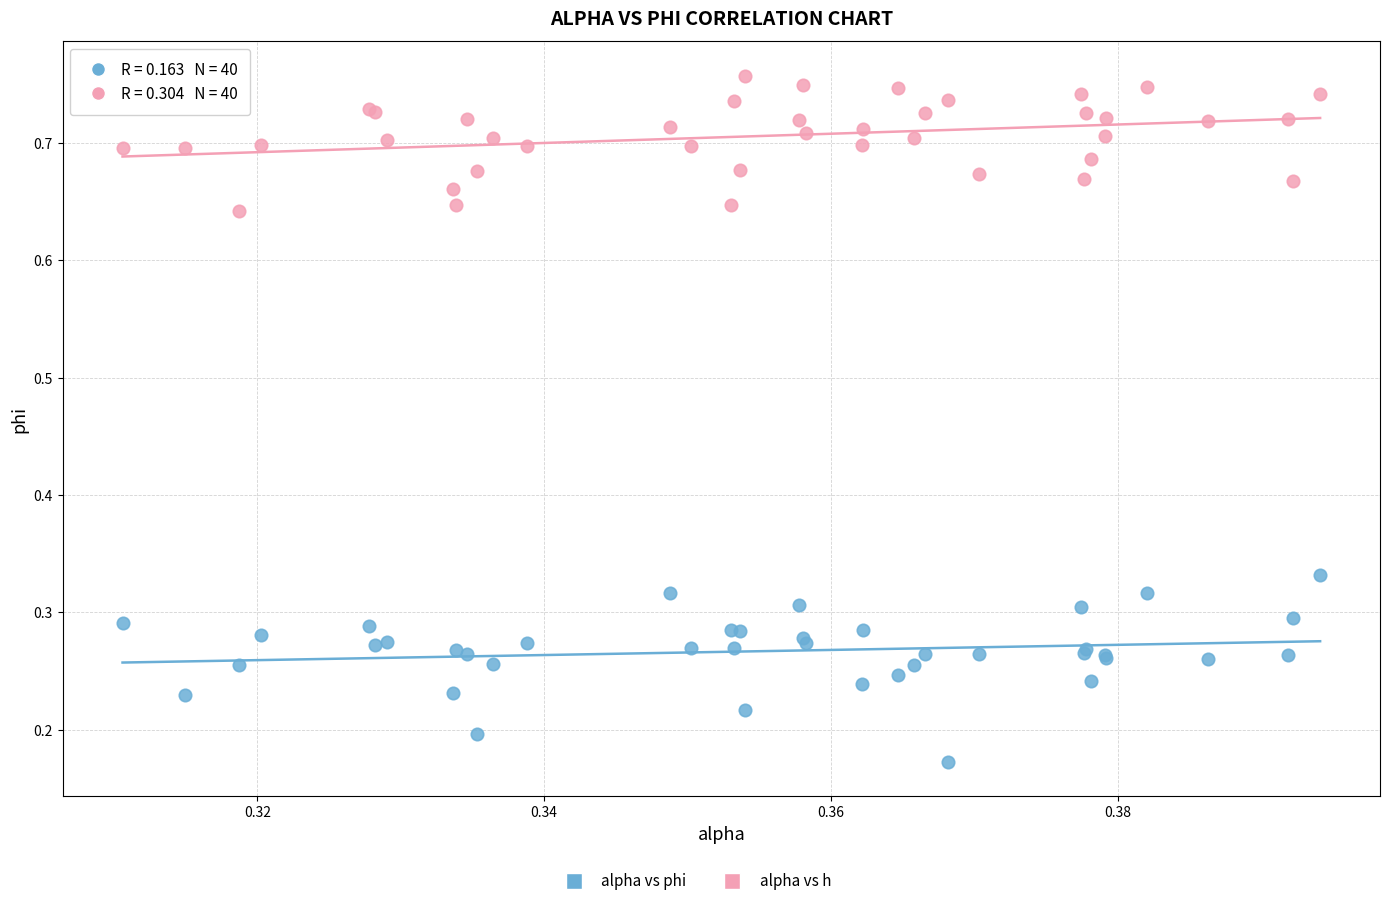

Which series contains the lowest Y value?

alpha vs phi